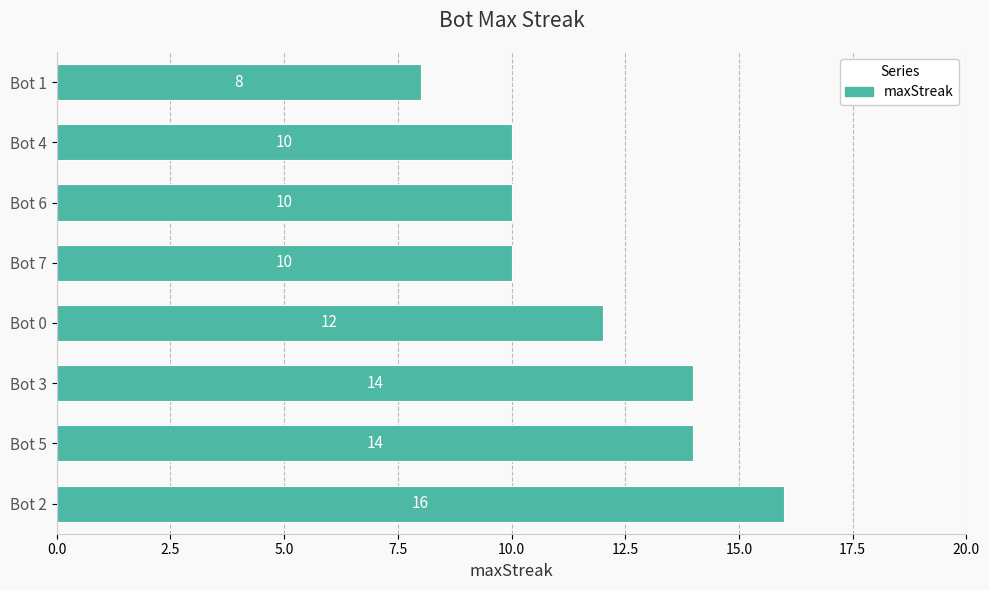

Read the value at Bot 5.

14